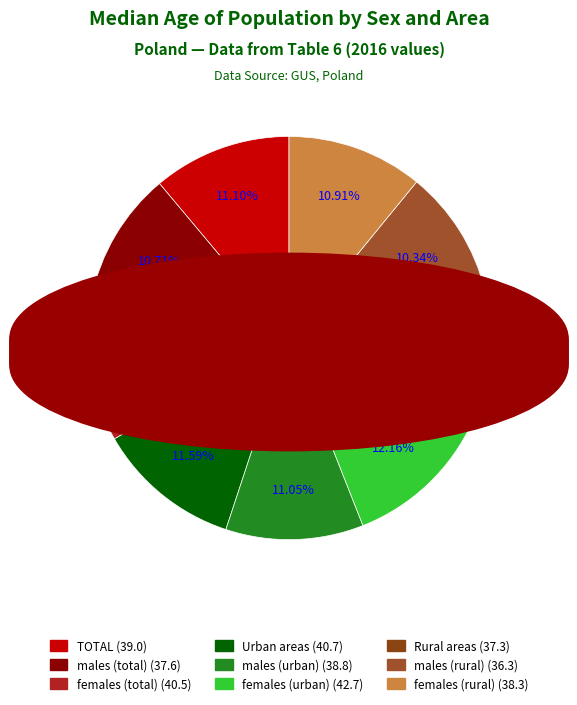

How many segments does this pie chart have?

9